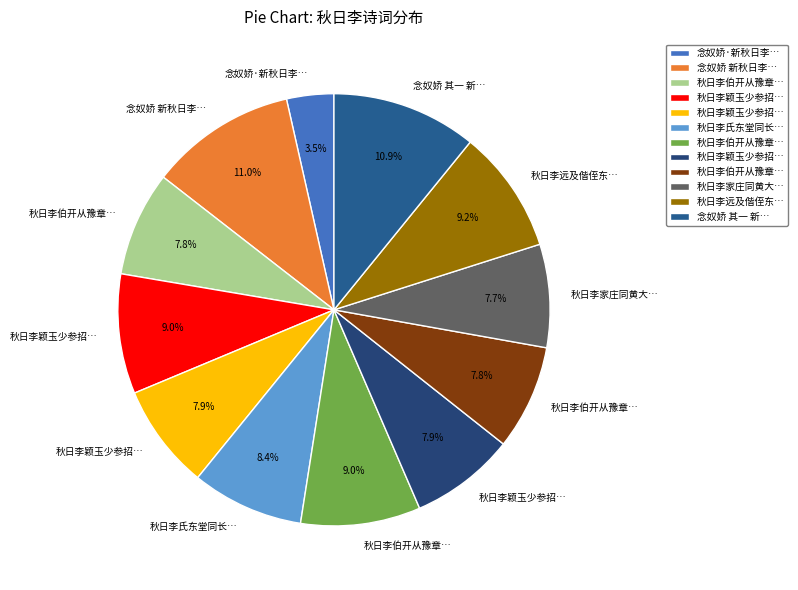

Which slice is the largest?

念奴娇 新秋日李笠庵招，枕楼醉赋